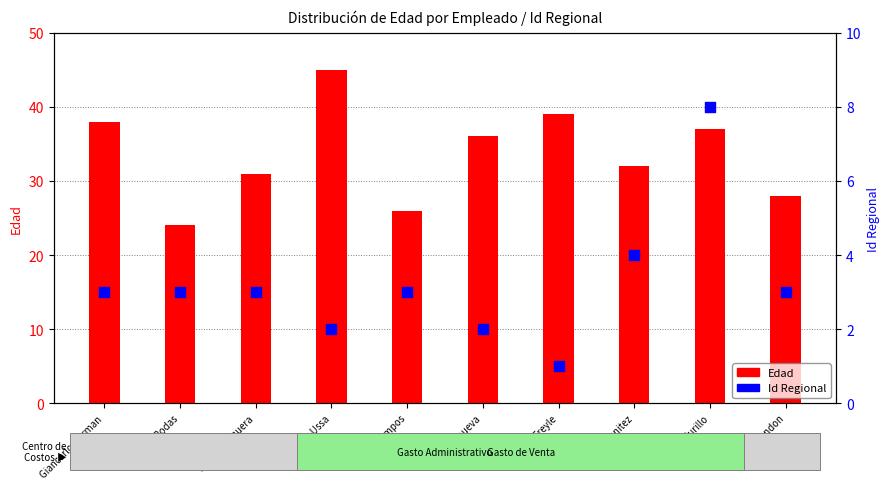

What is the total value across all series at Daniel Freyle?

40